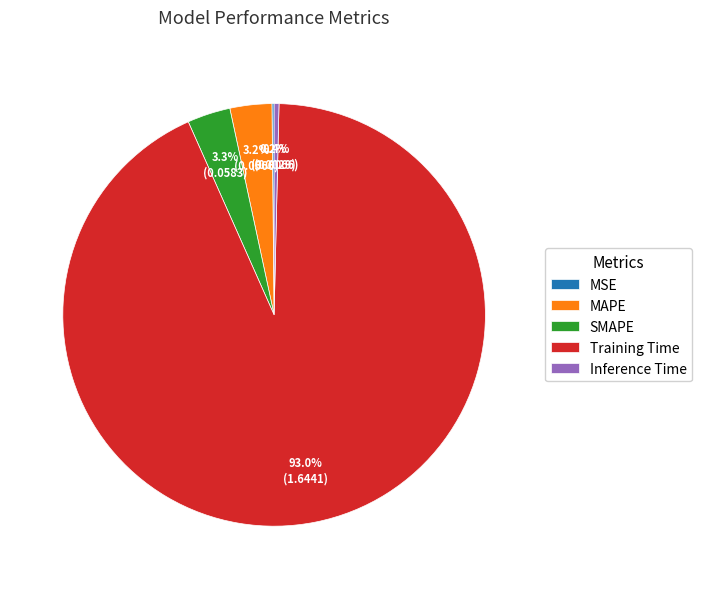

Between Inference Time and SMAPE, which is larger?

SMAPE